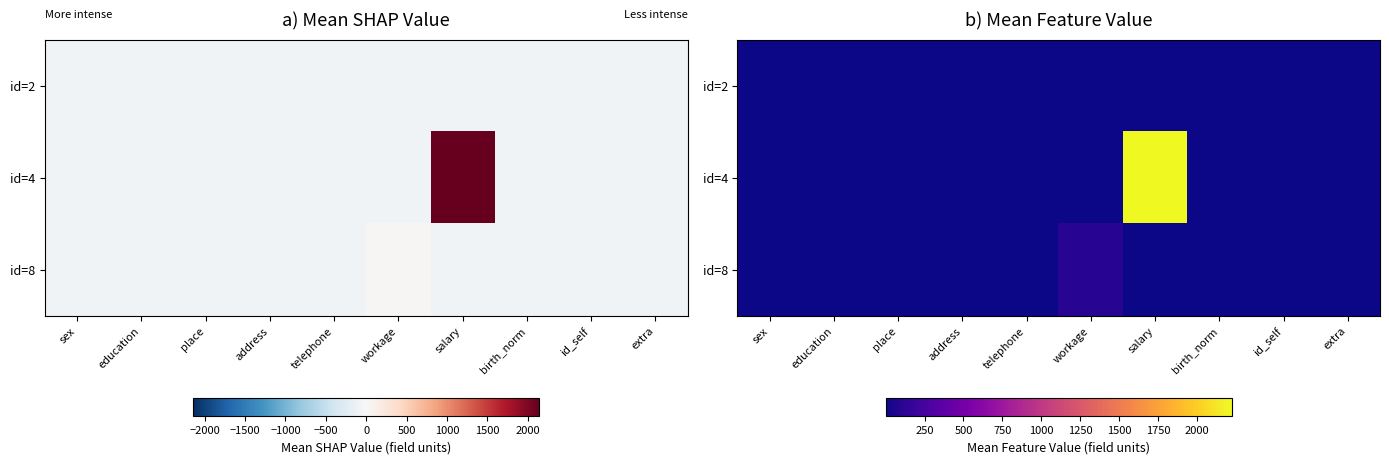

What is the sum of all id=4 values?

2247